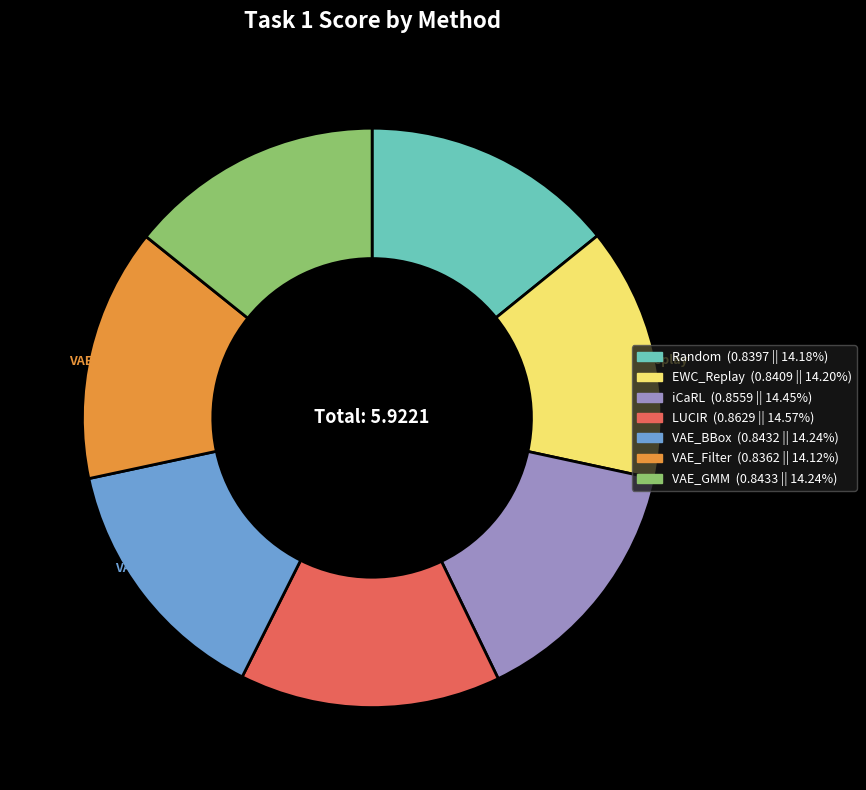

Is the sum of VAE_BBox and VAE_GMM greater than half?

No